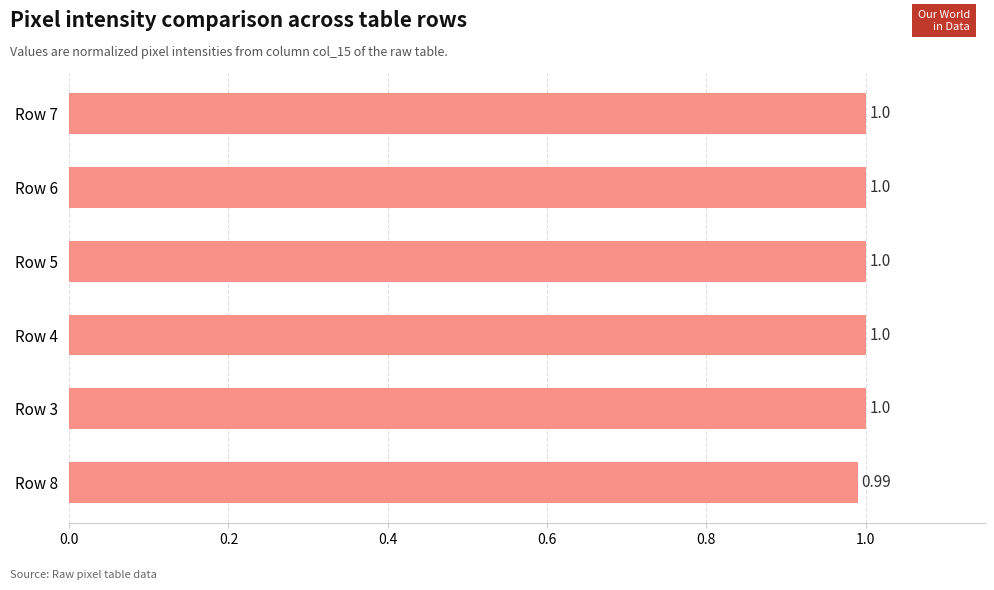

What is the average value?

1.0